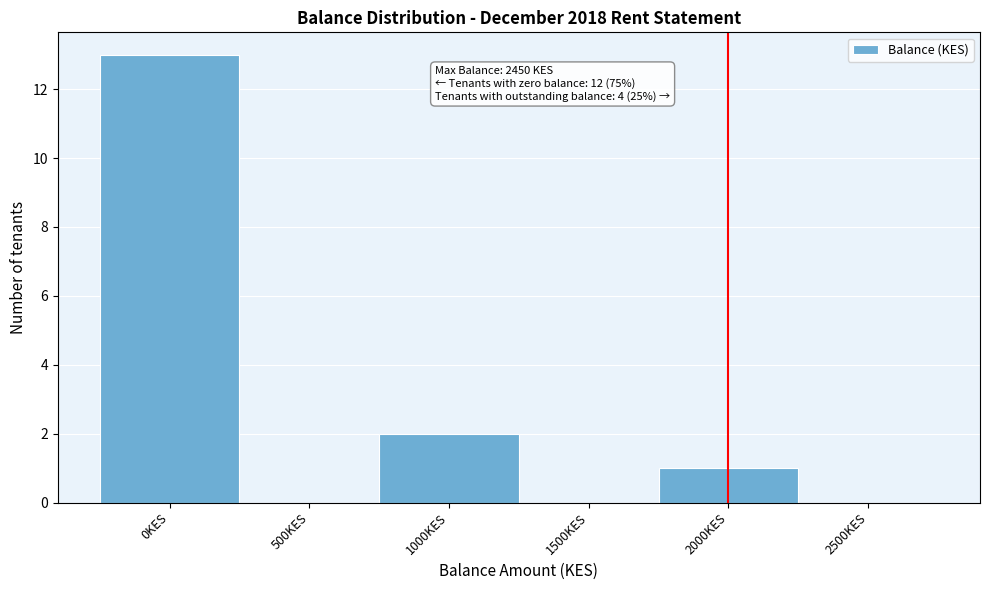

Reading right to left, transcribe all the data shown in this chart.

2500KES=0	2000KES=1	1500KES=0	1000KES=2	500KES=0	0KES=13